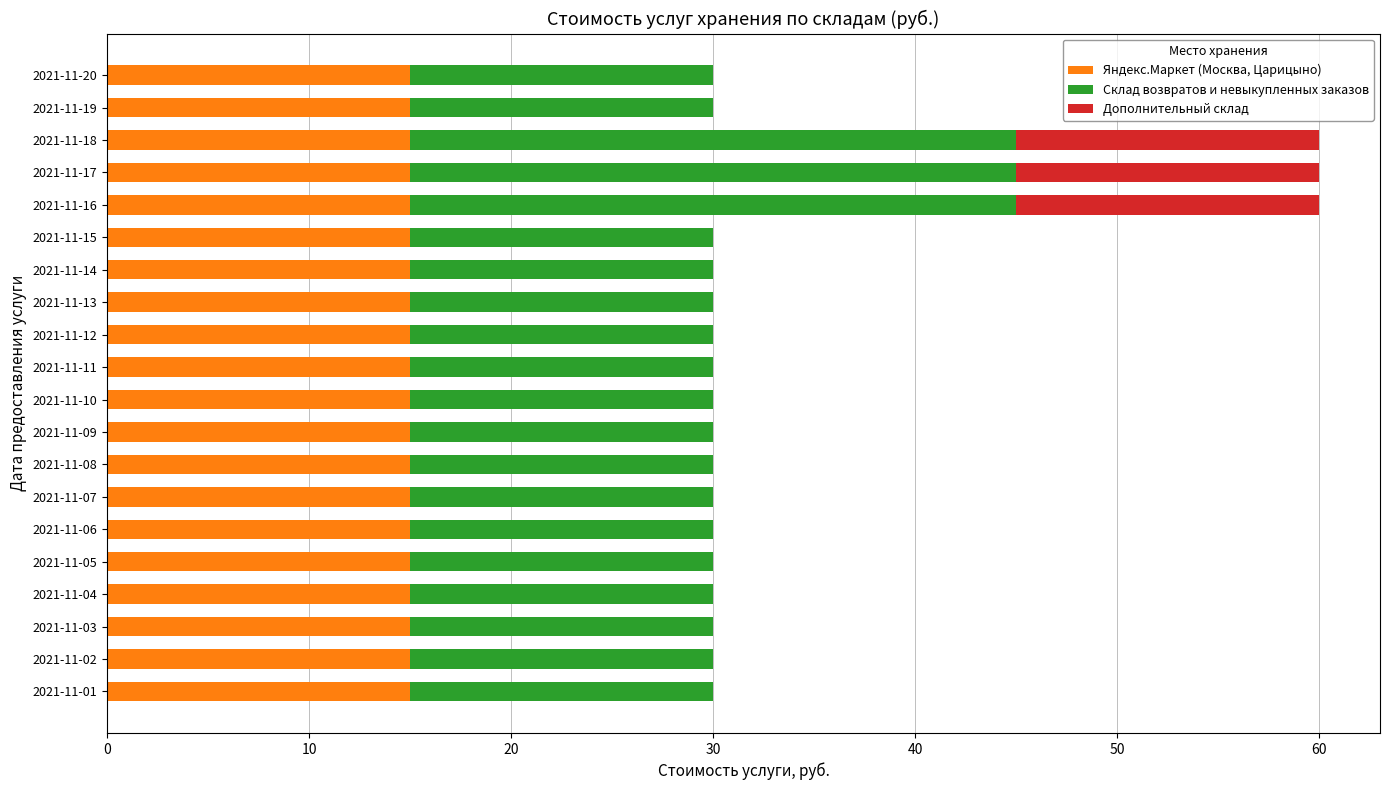

What are all the series names shown in the legend?

Яндекс.Маркет (Москва, Царицыно), Склад возвратов и невыкупленных заказов, Дополнительный склад